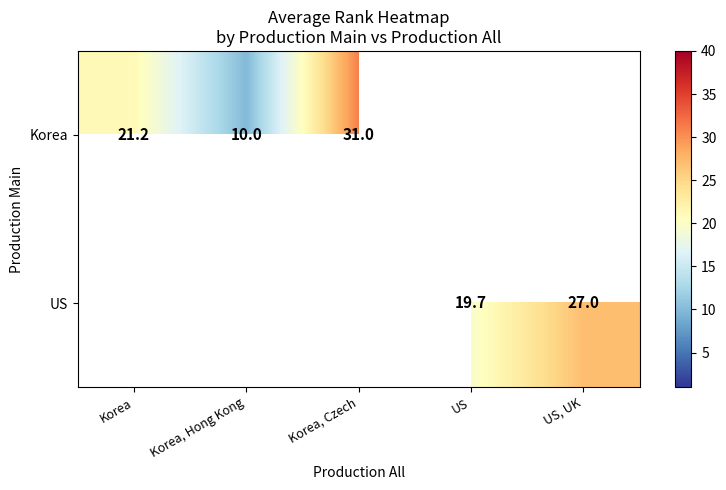

Between US, UK and Korea, Czech, which is larger?

Korea, Czech